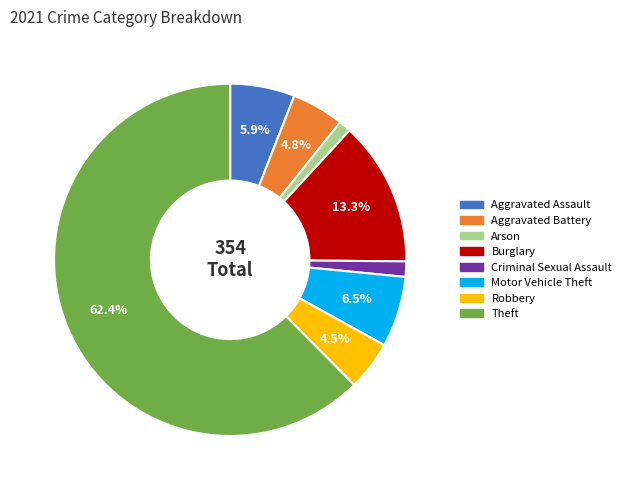

To the nearest percent, what is the combined percentage of Arson and Robbery?

6%